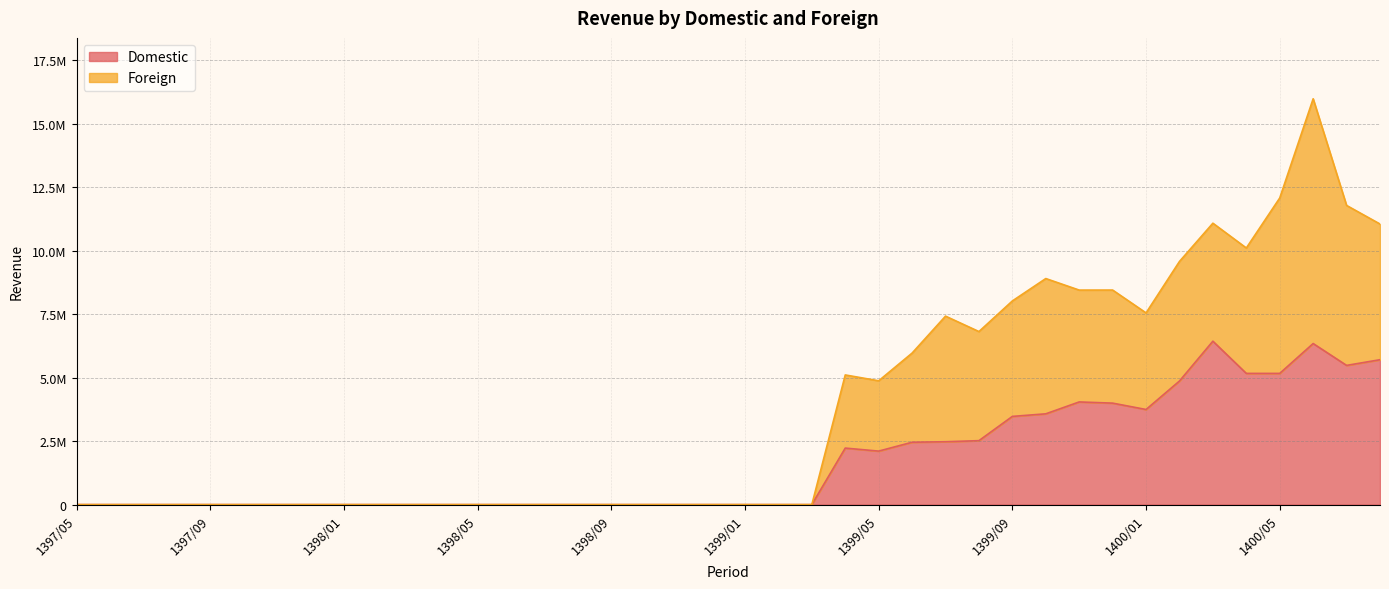

What are all the series names shown in the legend?

Domestic, Foreign